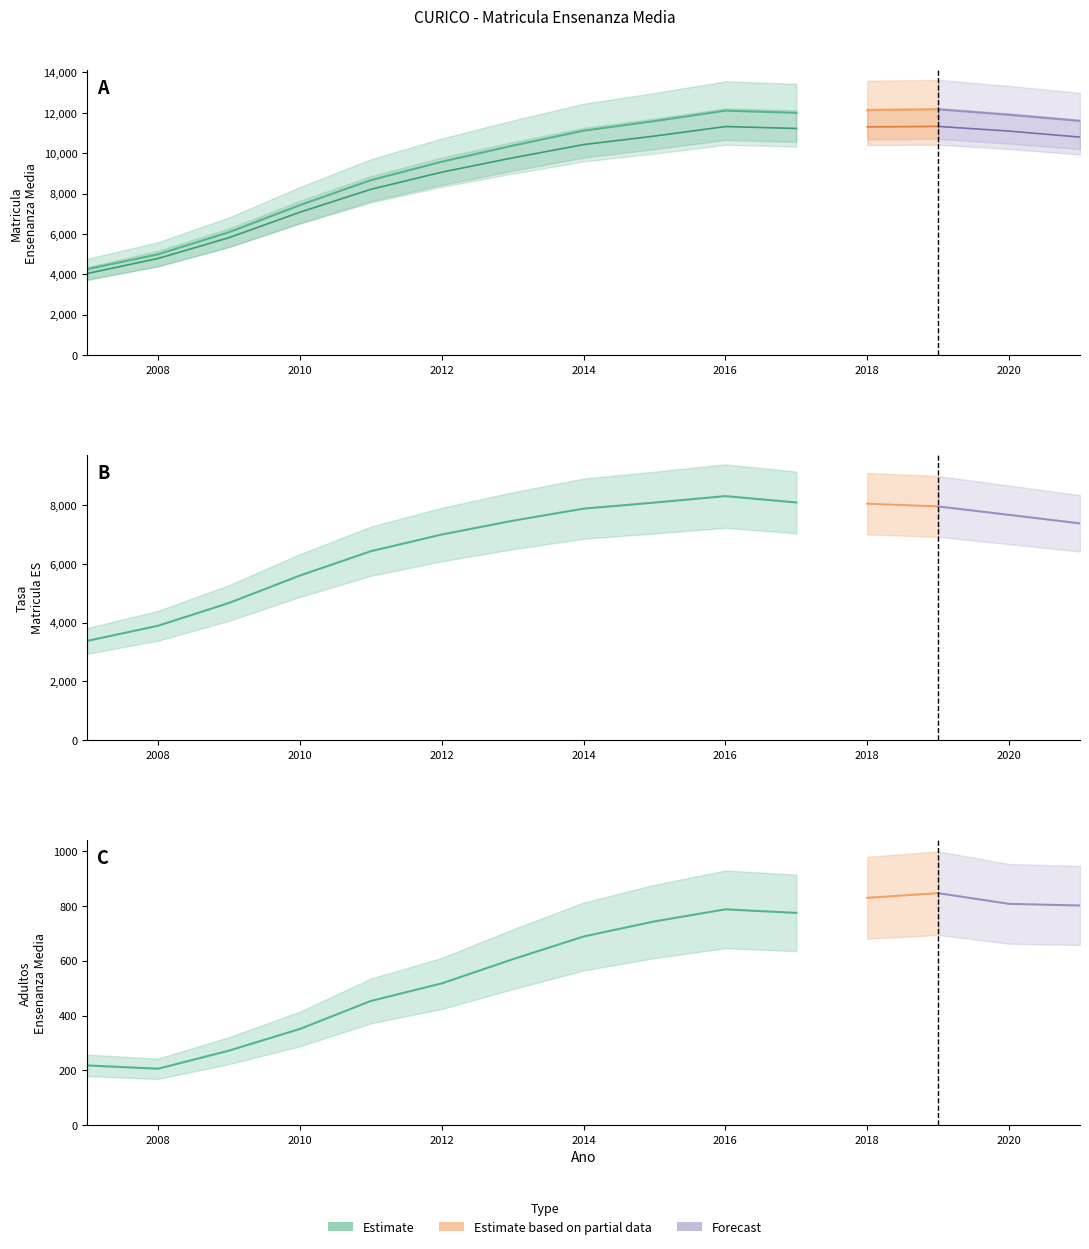

How many interior local peaks does the Matricula TT series have?

1